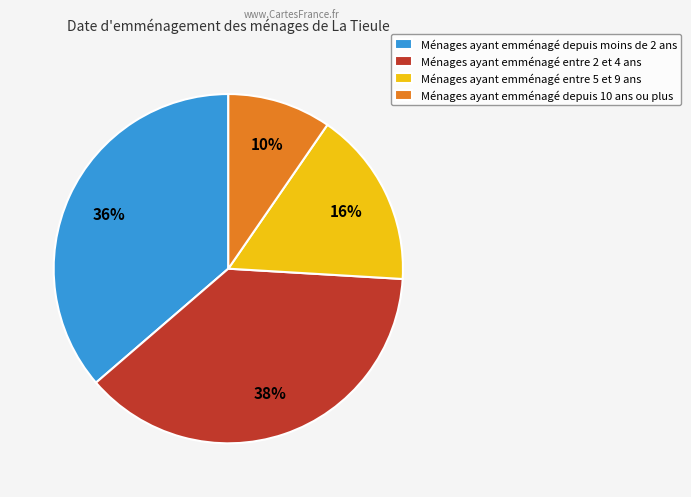

Rank the categories by value from lowest to highest.

Ménages ayant emménagé depuis 10 ans ou plus, Ménages ayant emménagé entre 5 et 9 ans, Ménages ayant emménagé depuis moins de 2 ans, Ménages ayant emménagé entre 2 et 4 ans